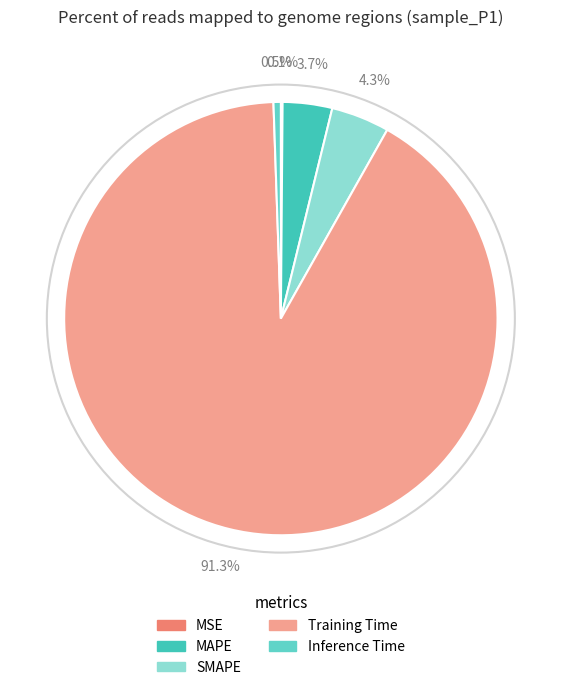

What percentage is the Training Time slice, to the nearest percent?

91%